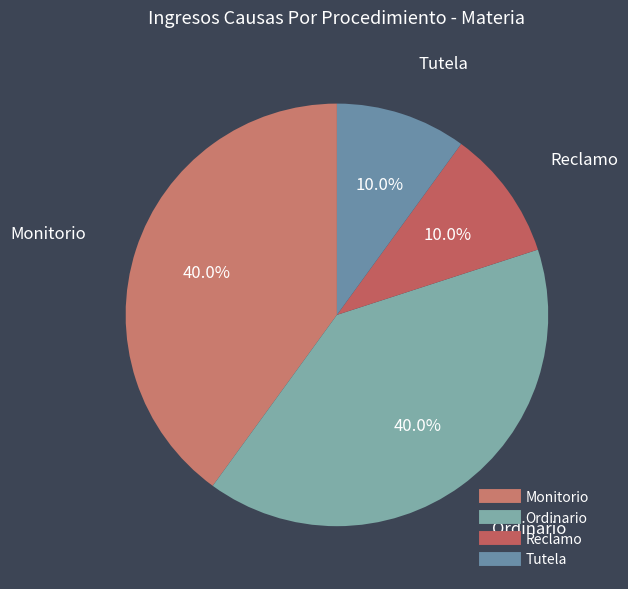

Combined, what portion of the pie is Tutela and Reclamo?

20.0%